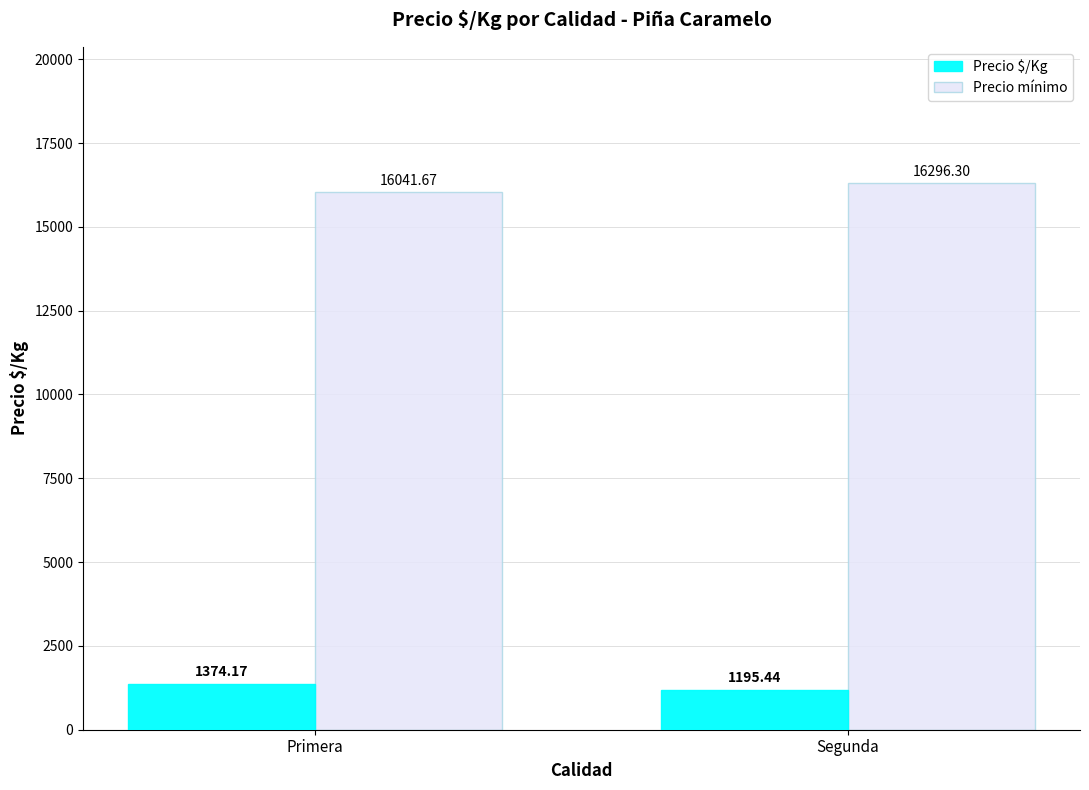

What is the minimum value shown in the chart?

1195.4